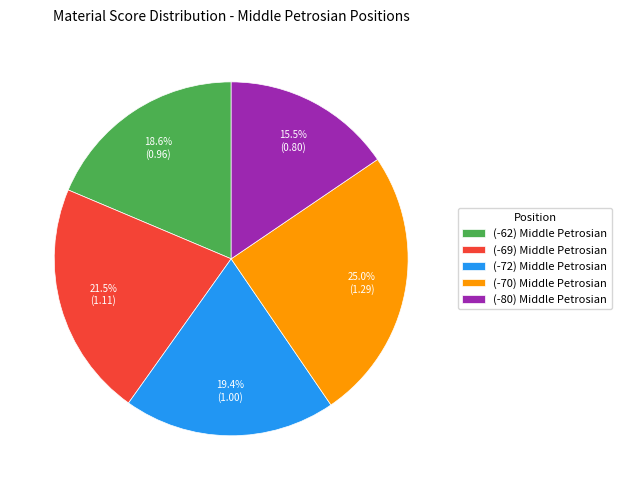

To the nearest percent, what is the average slice percentage?

20%